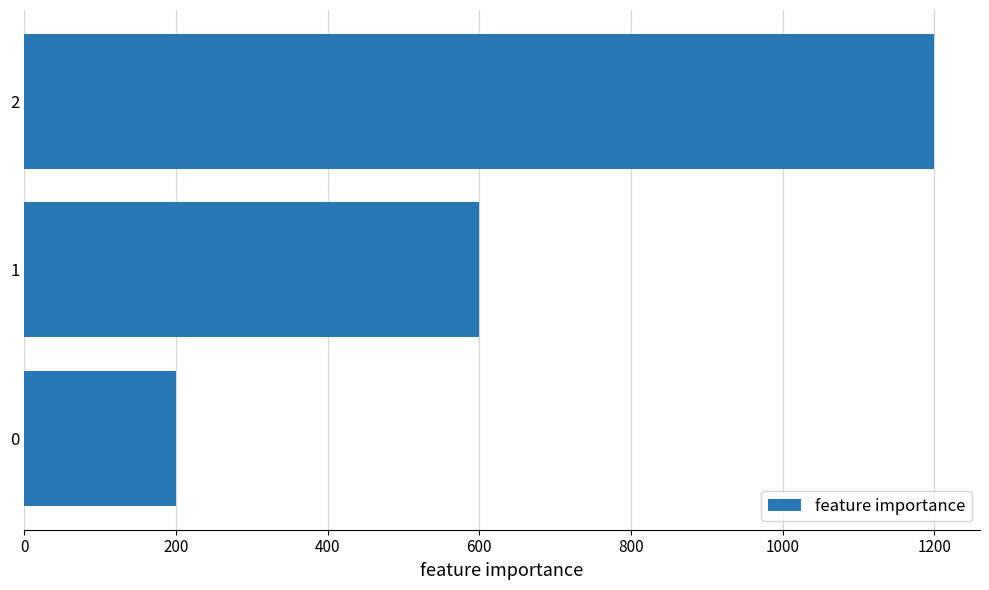

Reading bottom to top, what are all the values shown in this chart?

0=200	1=600	2=1200